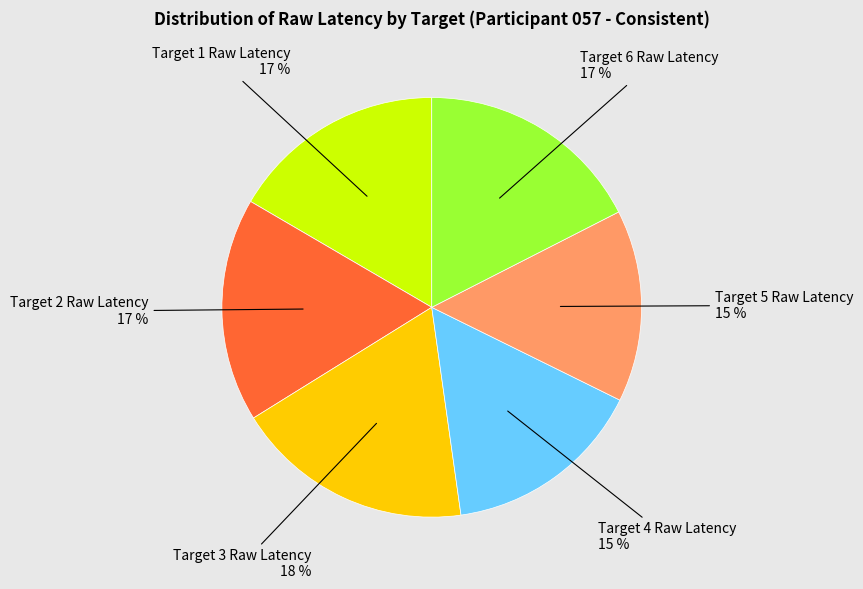

Which category has the biggest portion of the pie?

Target 3 Raw Latency